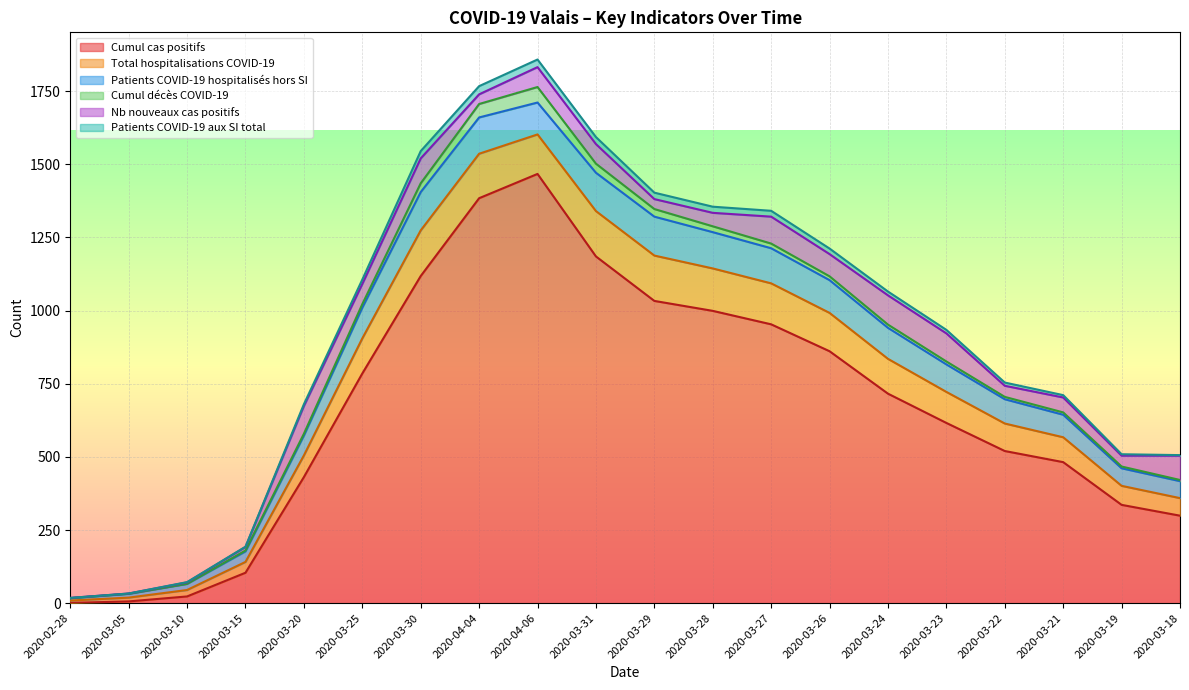

Reading left to right, list all the values displayed in this chart.

Cumul cas positifs: 2020-02-28=1	2020-03-05=6	2020-03-10=23	2020-03-15=104	2020-03-20=431	2020-03-25=785	2020-03-30=1118	2020-04-04=1384	2020-04-06=1467	2020-03-31=1185	2020-03-29=1033	2020-03-28=999	2020-03-27=953	2020-03-26=861	2020-03-24=716	2020-03-23=616	2020-03-22=520	2020-03-21=482	2020-03-19=336	2020-03-18=299
Total hospitalisations COVID-19: 2020-02-28=8	2020-03-05=13	2020-03-10=22	2020-03-15=37	2020-03-20=74	2020-03-25=120	2020-03-30=156	2020-04-04=152	2020-04-06=135	2020-03-31=155	2020-03-29=155	2020-03-28=145	2020-03-27=140	2020-03-26=131	2020-03-24=119	2020-03-23=106	2020-03-22=94	2020-03-21=85	2020-03-19=65	2020-03-18=60
Patients COVID-19 hospitalisés hors SI: 2020-02-28=8	2020-03-05=13	2020-03-10=21	2020-03-15=36	2020-03-20=68	2020-03-25=105	2020-03-30=131	2020-04-04=124	2020-04-06=109	2020-03-31=131	2020-03-29=133	2020-03-28=124	2020-03-27=120	2020-03-26=112	2020-03-24=106	2020-03-23=94	2020-03-22=83	2020-03-21=77	2020-03-19=60	2020-03-18=58
Cumul décès COVID-19: 2020-02-28=0	2020-03-05=0	2020-03-10=0	2020-03-15=3	2020-03-20=6	2020-03-25=12	2020-03-30=30	2020-04-04=46	2020-04-06=53	2020-03-31=31	2020-03-29=26	2020-03-28=20	2020-03-27=16	2020-03-26=13	2020-03-24=11	2020-03-23=10	2020-03-22=8	2020-03-21=8	2020-03-19=6	2020-03-18=4
Nb nouveaux cas positifs: 2020-02-28=1	2020-03-05=1	2020-03-10=5	2020-03-15=12	2020-03-20=95	2020-03-25=69	2020-03-30=85	2020-04-04=33	2020-04-06=68	2020-03-31=67	2020-03-29=34	2020-03-28=46	2020-03-27=92	2020-03-26=76	2020-03-24=100	2020-03-23=96	2020-03-22=38	2020-03-21=51	2020-03-19=37	2020-03-18=83
Patients COVID-19 aux SI total: 2020-02-28=0	2020-03-05=0	2020-03-10=1	2020-03-15=1	2020-03-20=6	2020-03-25=15	2020-03-30=25	2020-04-04=28	2020-04-06=26	2020-03-31=24	2020-03-29=22	2020-03-28=21	2020-03-27=20	2020-03-26=19	2020-03-24=13	2020-03-23=12	2020-03-22=11	2020-03-21=8	2020-03-19=5	2020-03-18=2